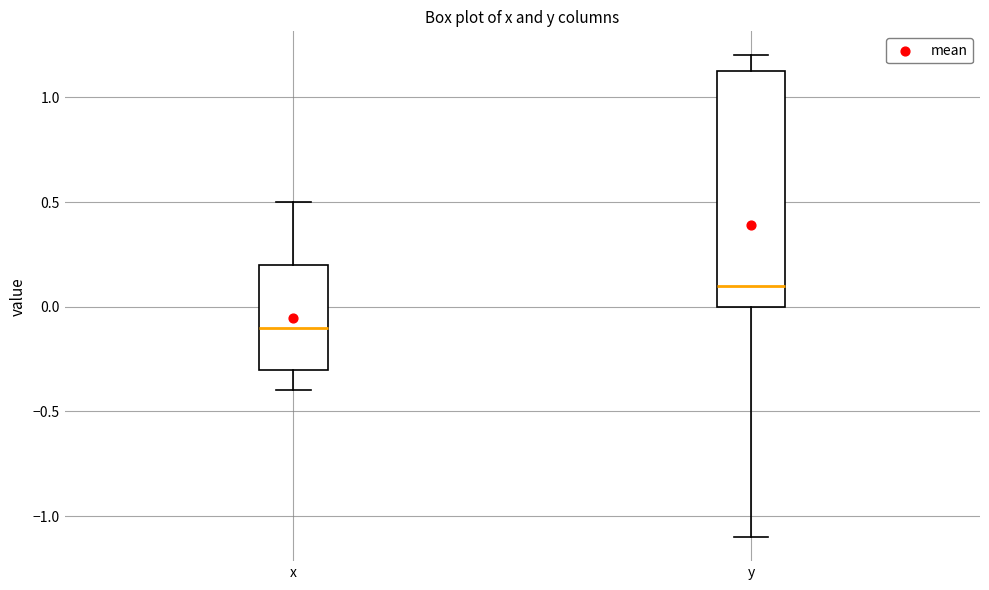

Which box has the highest median line?

y